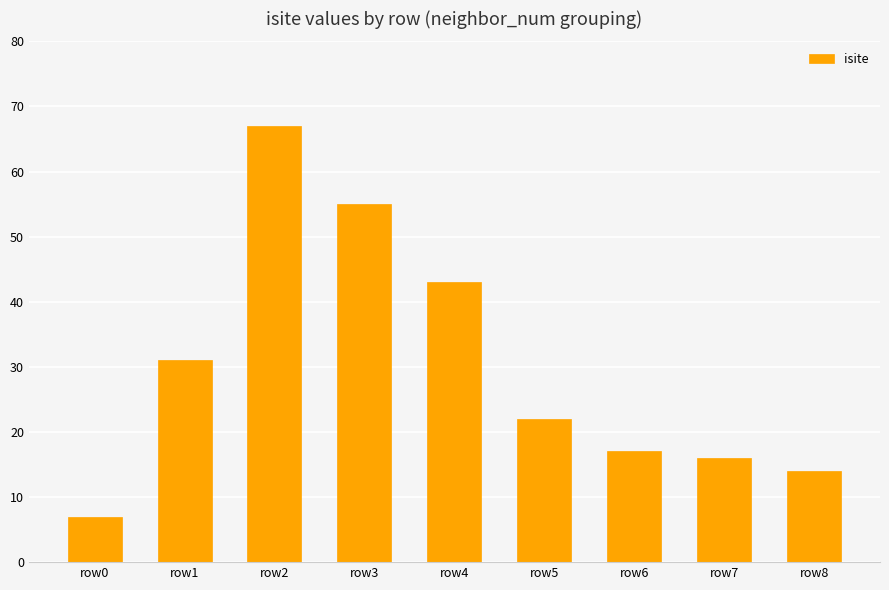

Rank the categories by value from highest to lowest.

row2, row3, row4, row1, row5, row6, row7, row8, row0